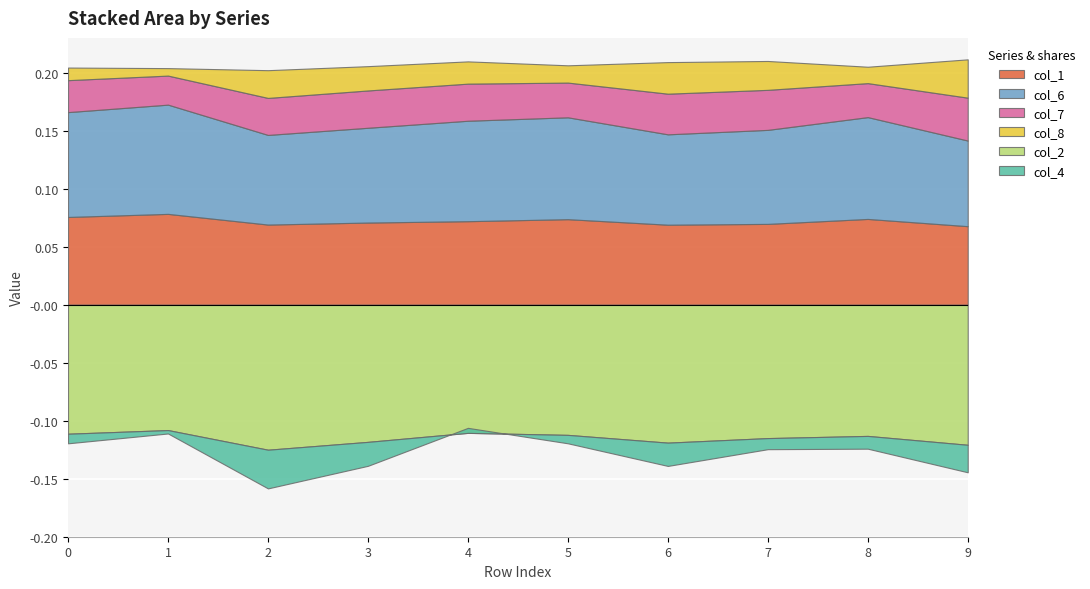

Which series has the widest spread of values?

col_4